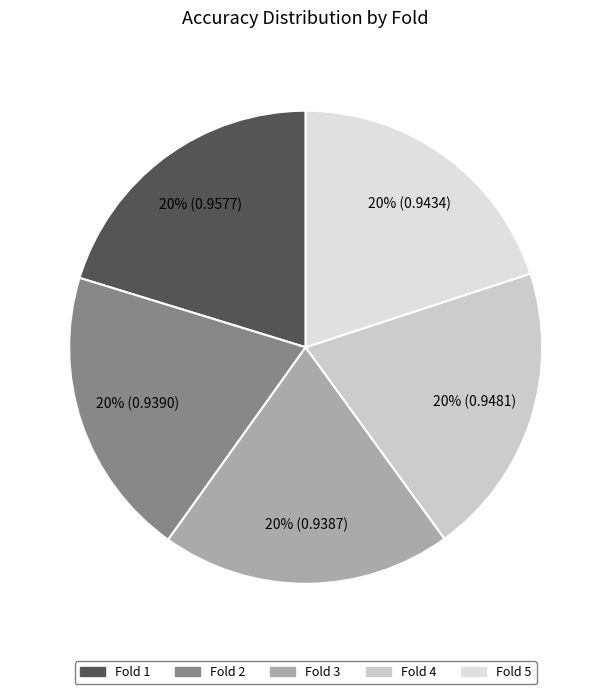

Rank the categories by value from lowest to highest.

3, 2, 5, 4, 1